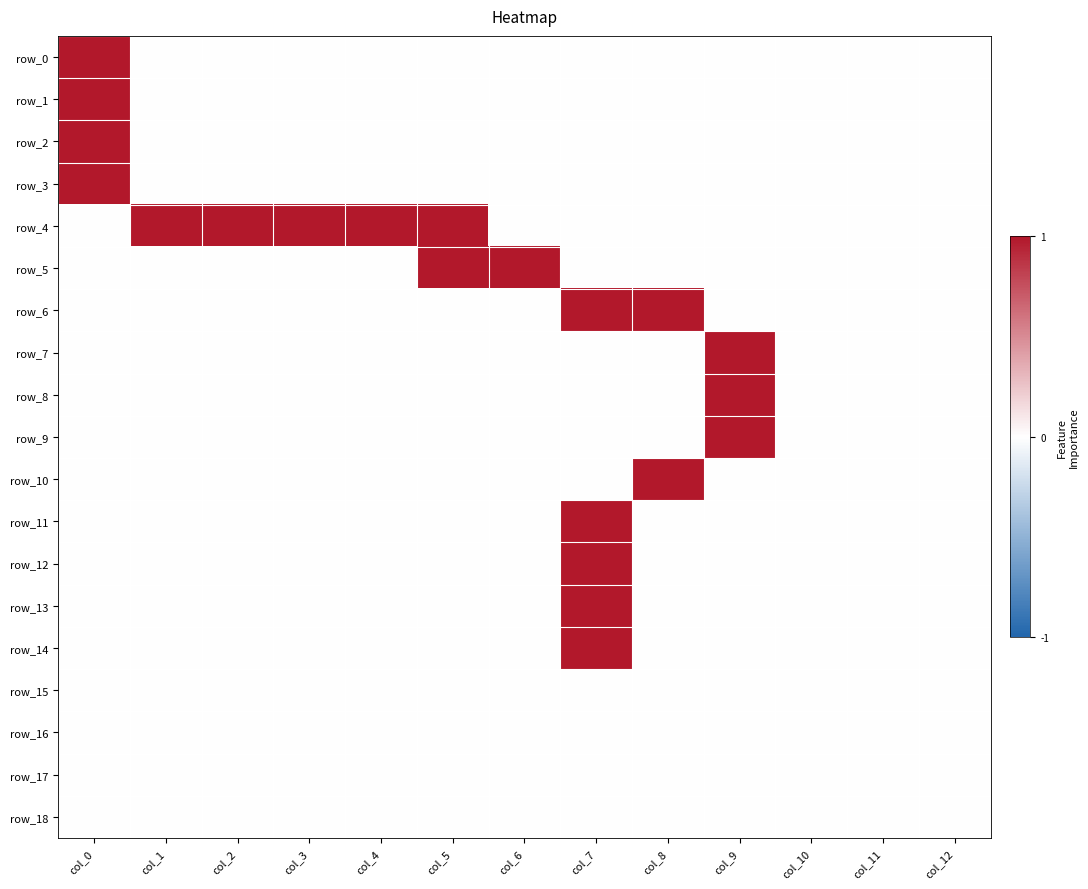

The row_18 series shows 0 at col_4. True or false?

True